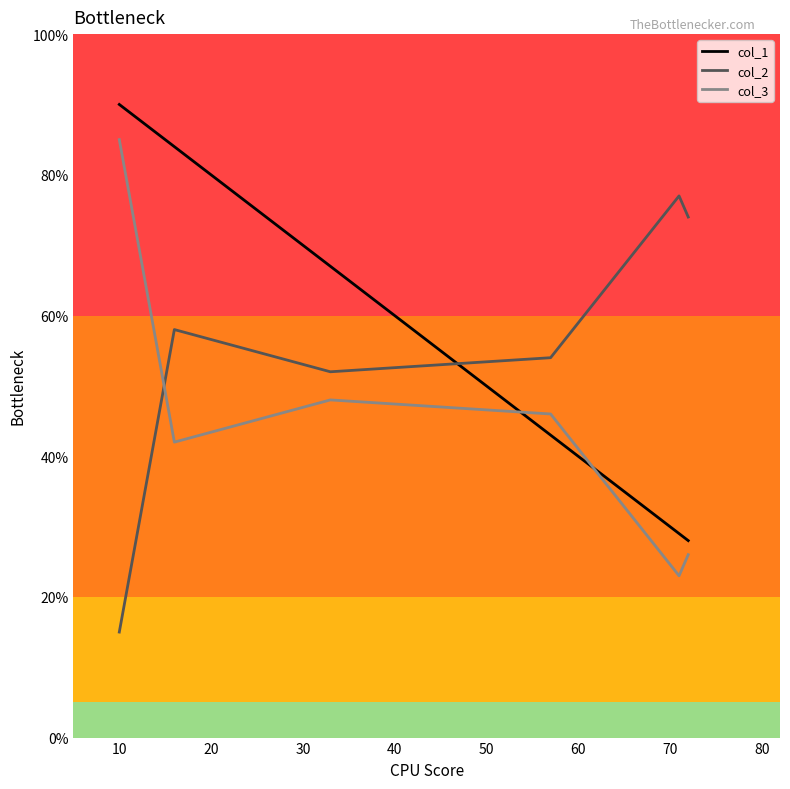

What is the highest value of the col_3 series?

85